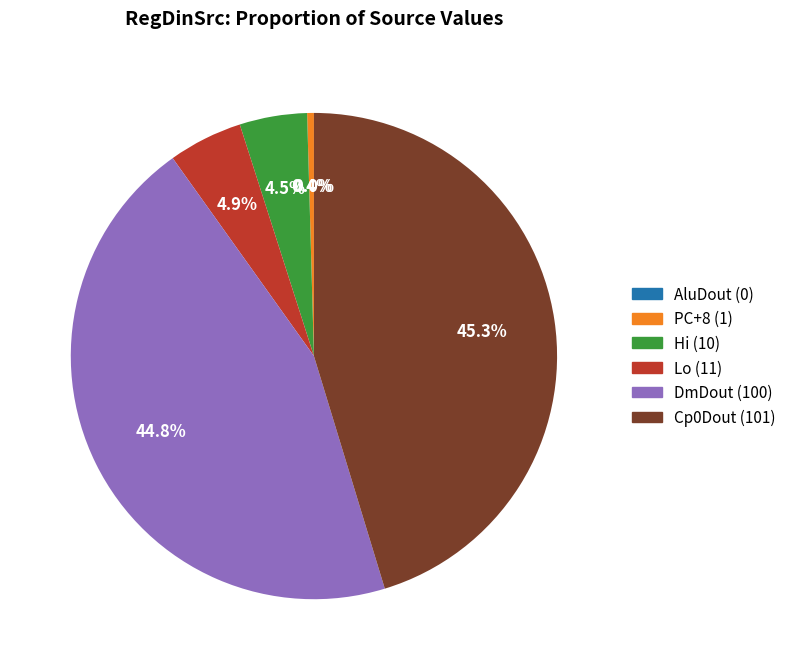

Is it true that DmDout (100) is 45% of the pie?

True